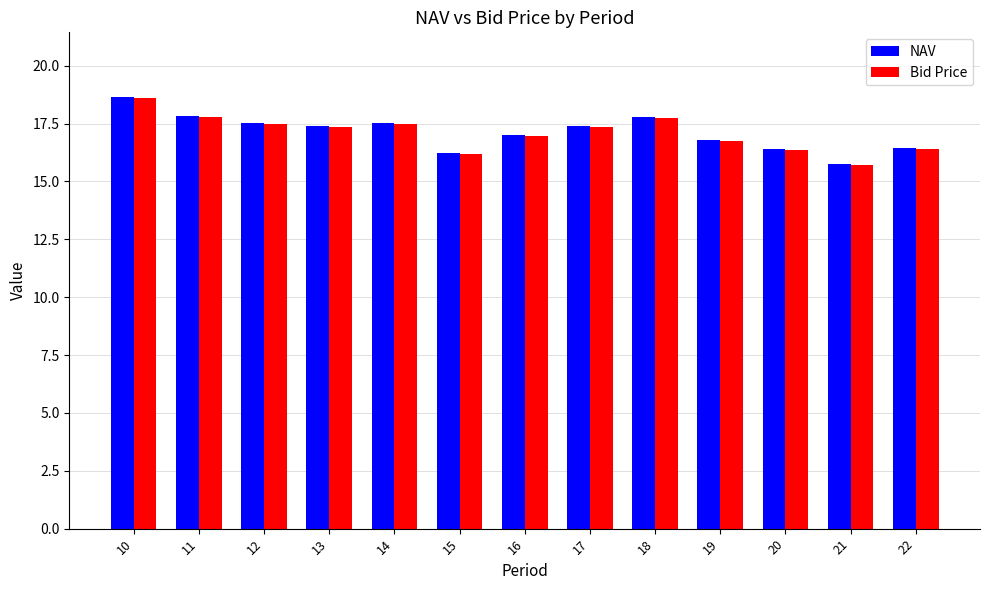

What is the difference between the second highest and second lowest values in the NAV series?

1.6